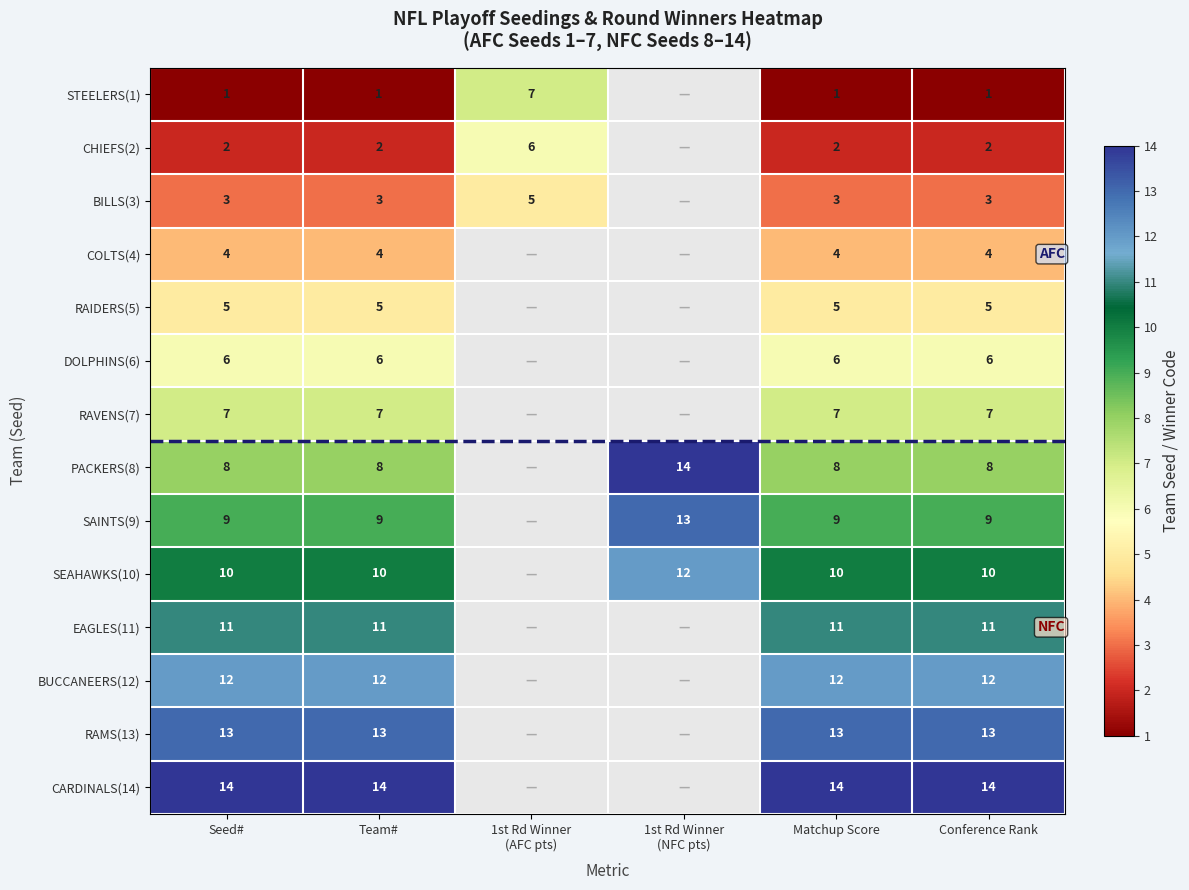

What is the sum of the RAMS(13) values at Conference Rank and Team#?

26